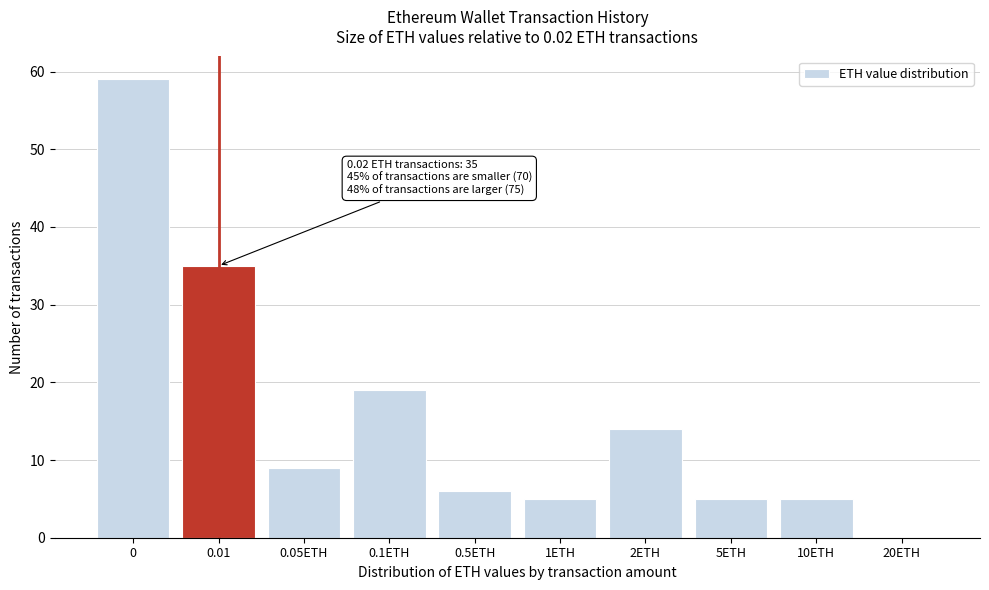

Reading right to left, list all the values displayed in this chart.

20ETH=0	10ETH=5	5ETH=5	2ETH=14	1ETH=5	0.5ETH=6	0.1ETH=19	0.05ETH=9	0.01=35	0=59